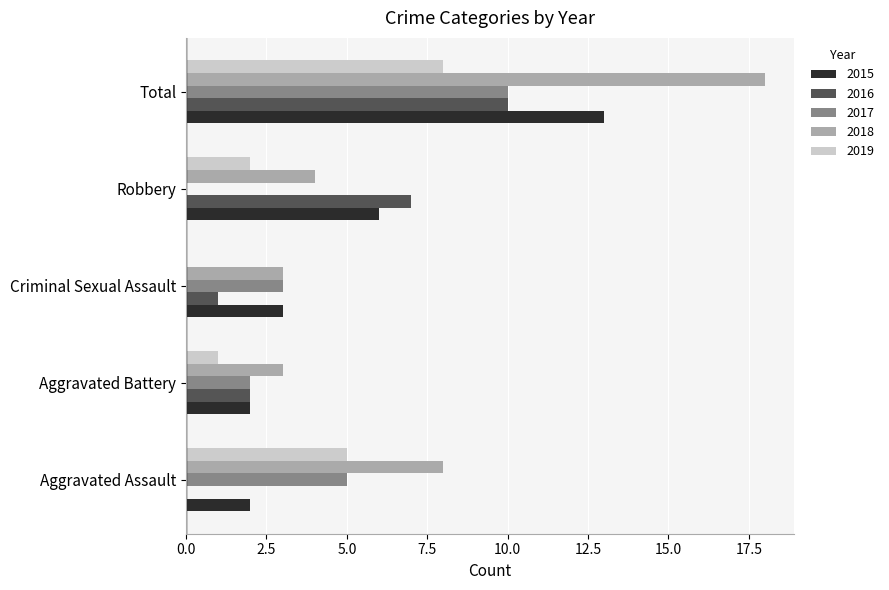

True or false: 2018 has a value of 14 at Aggravated Assault.

False